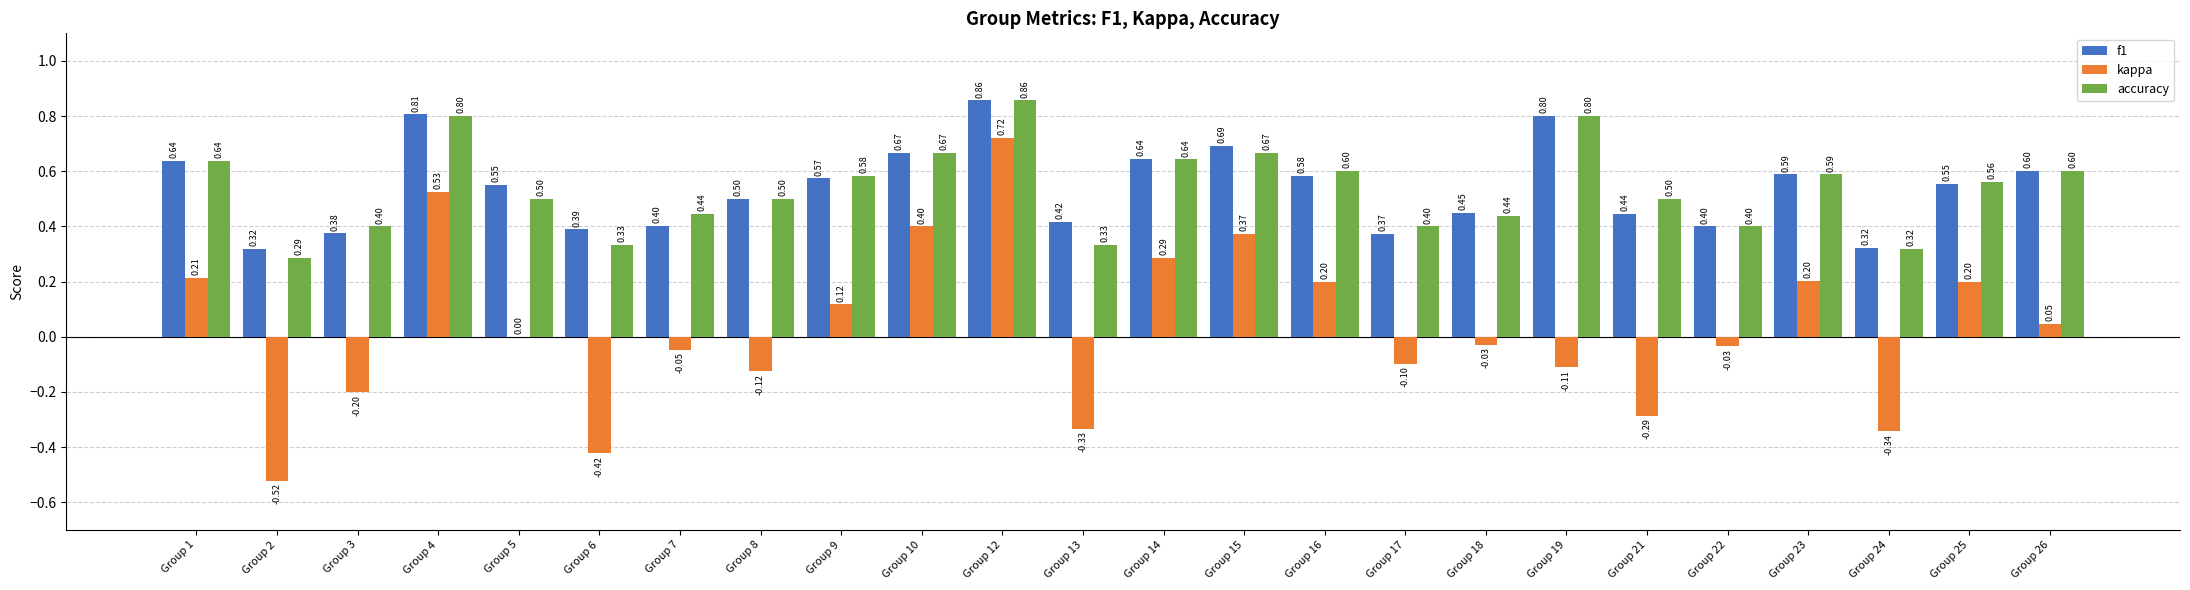

Which series has the largest total across all categories?

f1